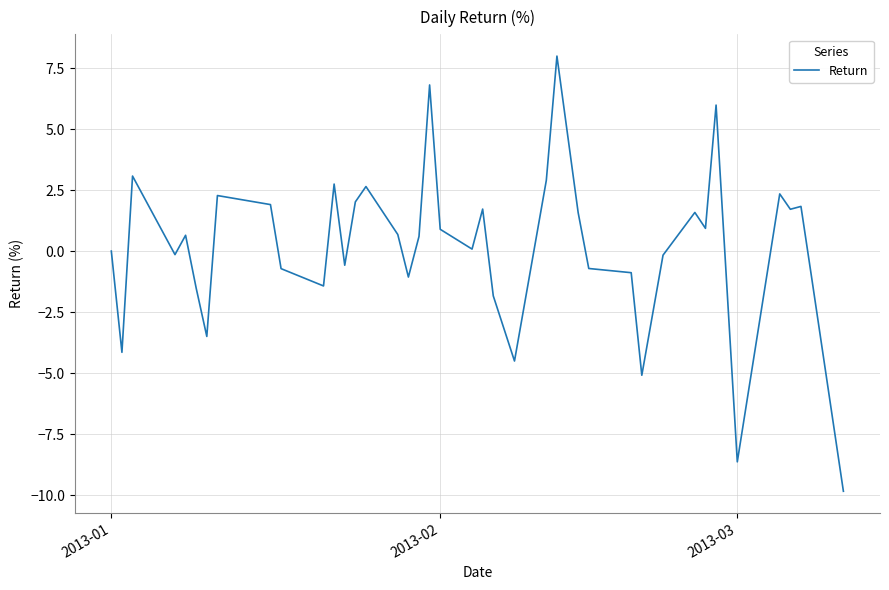

What is the difference between the maximum and minimum values?

17.8